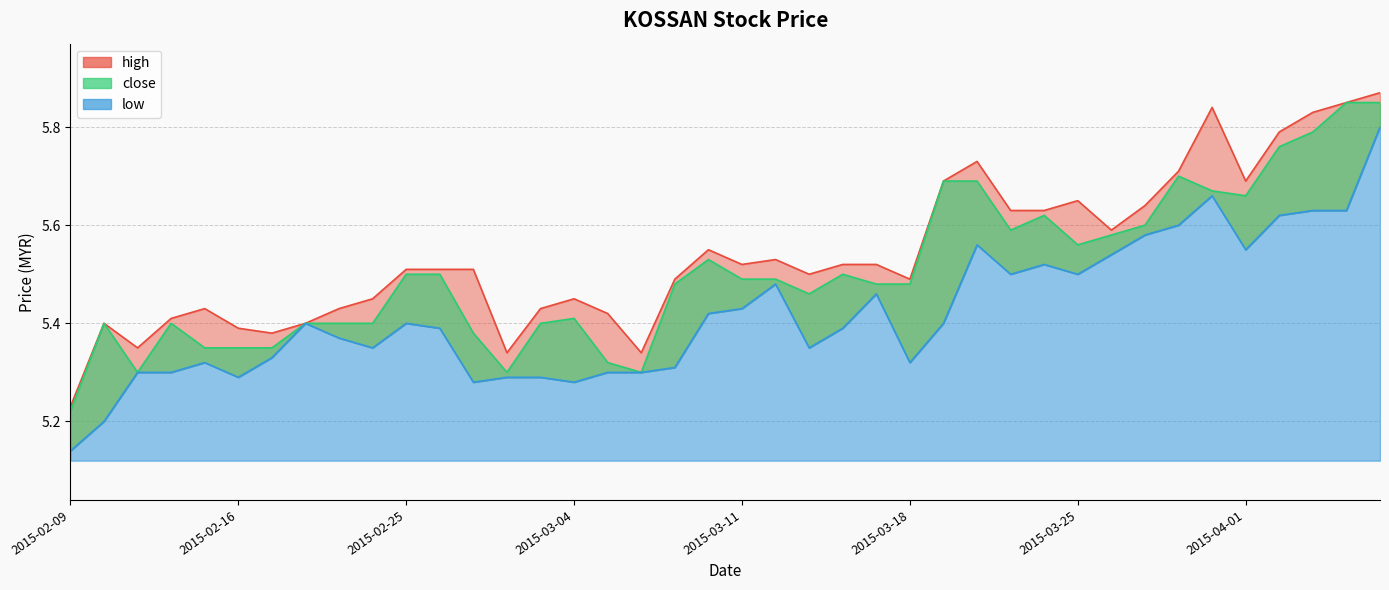

At which label is close closest to 5?

2015-02-09